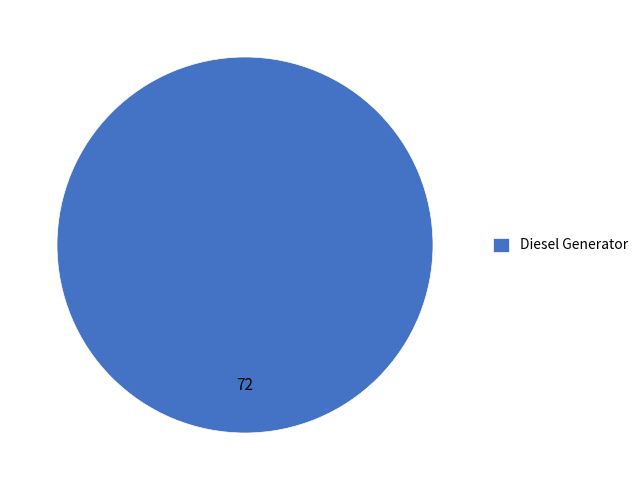

Rank the categories by value from highest to lowest.

Diesel Generator